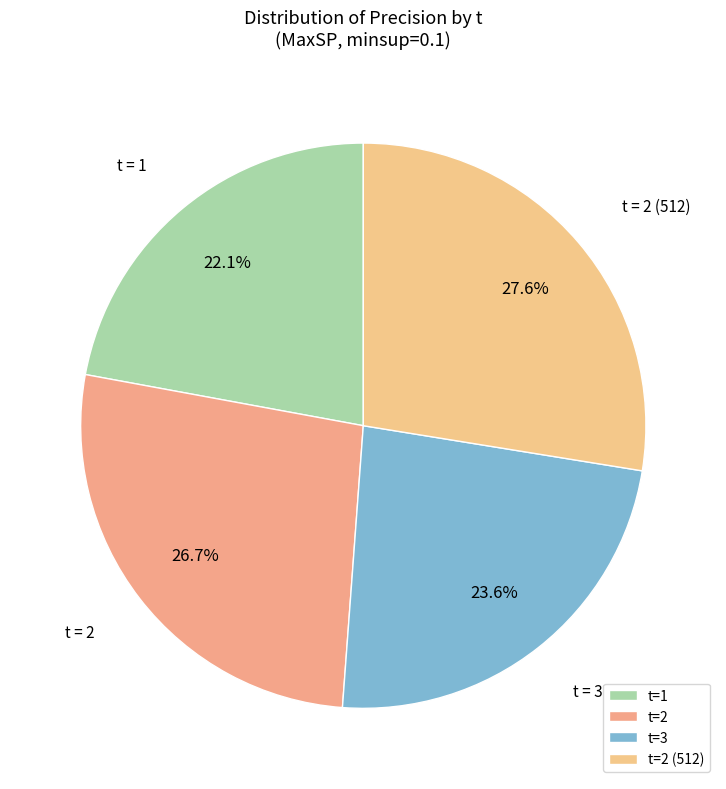

Which slice is the smallest?

t=1